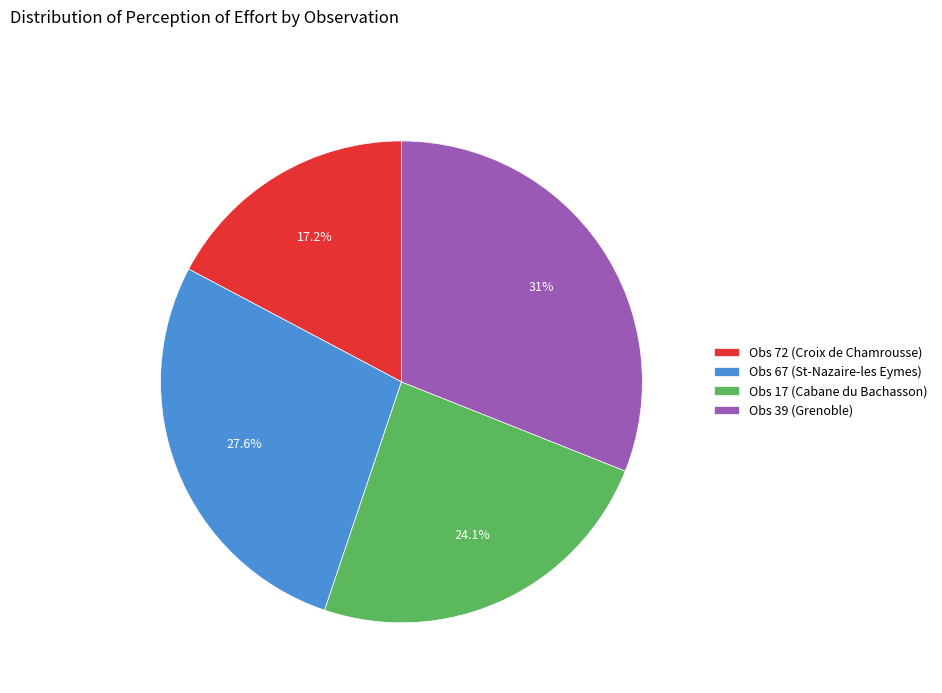

Is it true that Obs 17 (Cabane du Bachasson) is 38% of the pie?

False